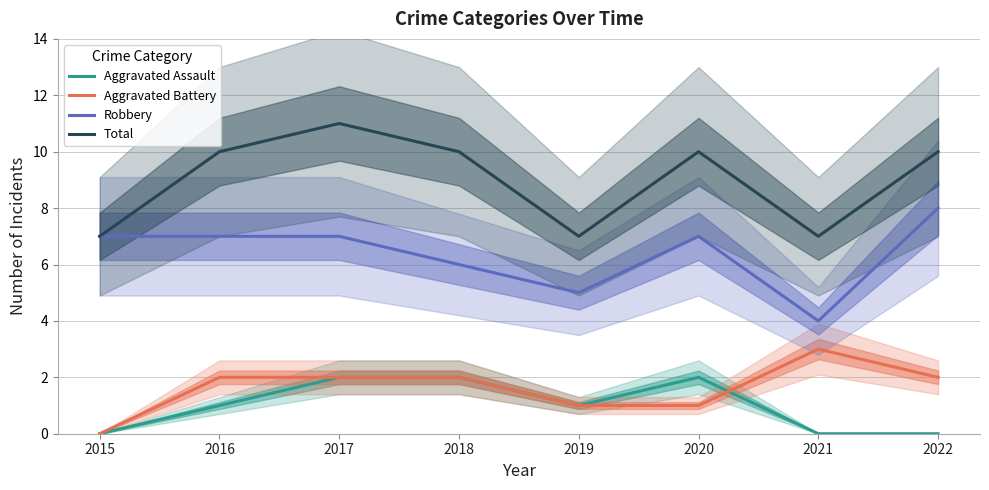

Does the chart display data point markers on the line(s)?

No